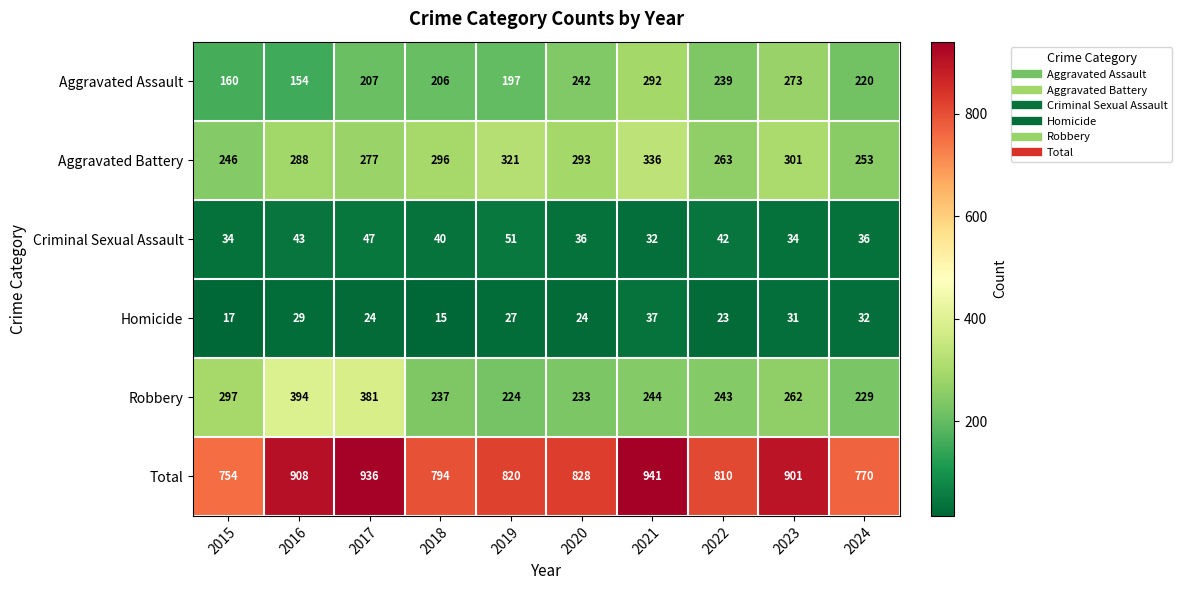

What is the difference between the Aggravated Assault values at 2023 and 2020?

31